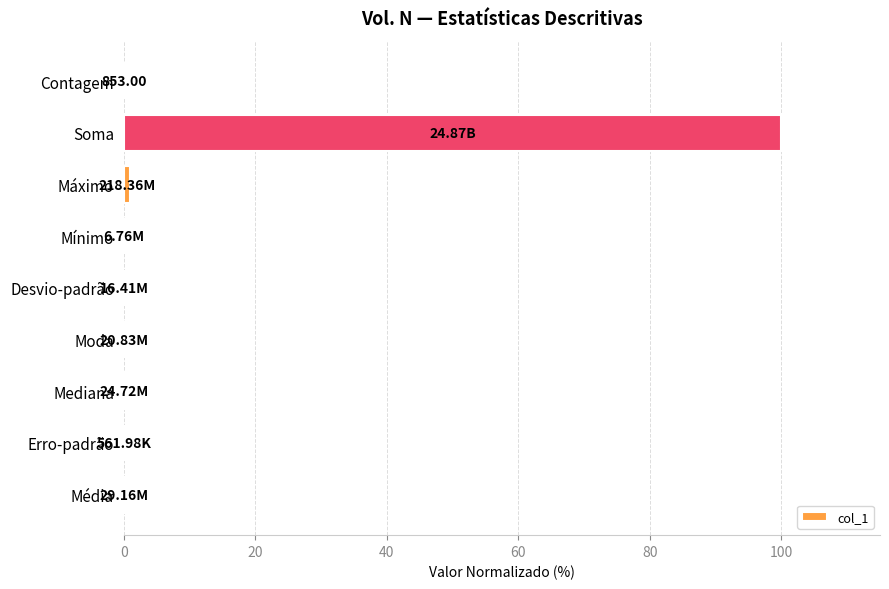

Which has a higher value, Soma or Moda?

Soma